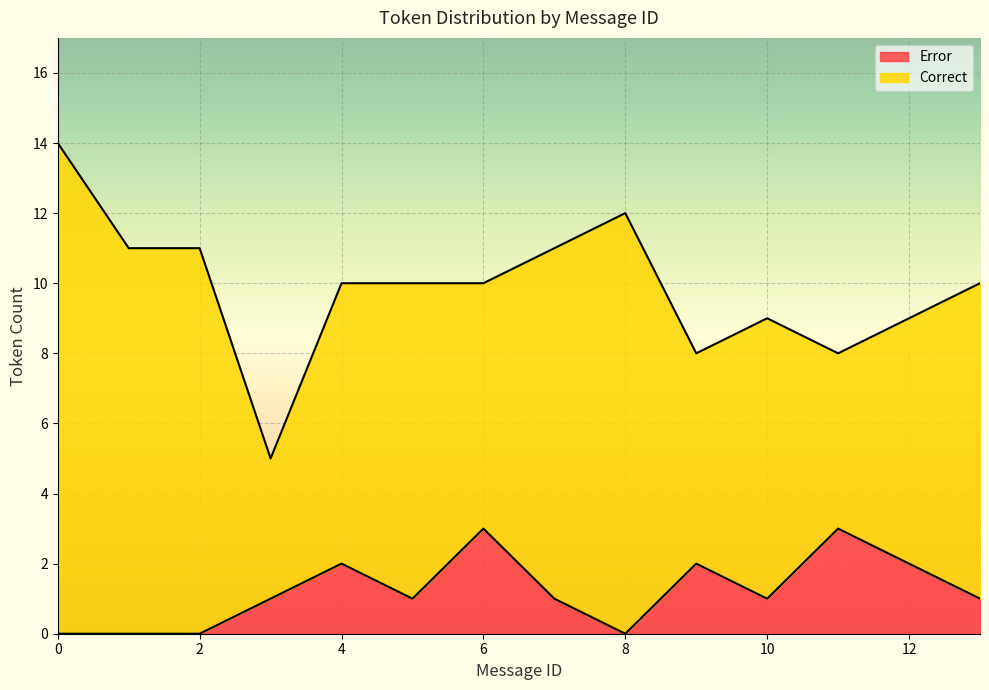

Count the number of data series in this chart.

2